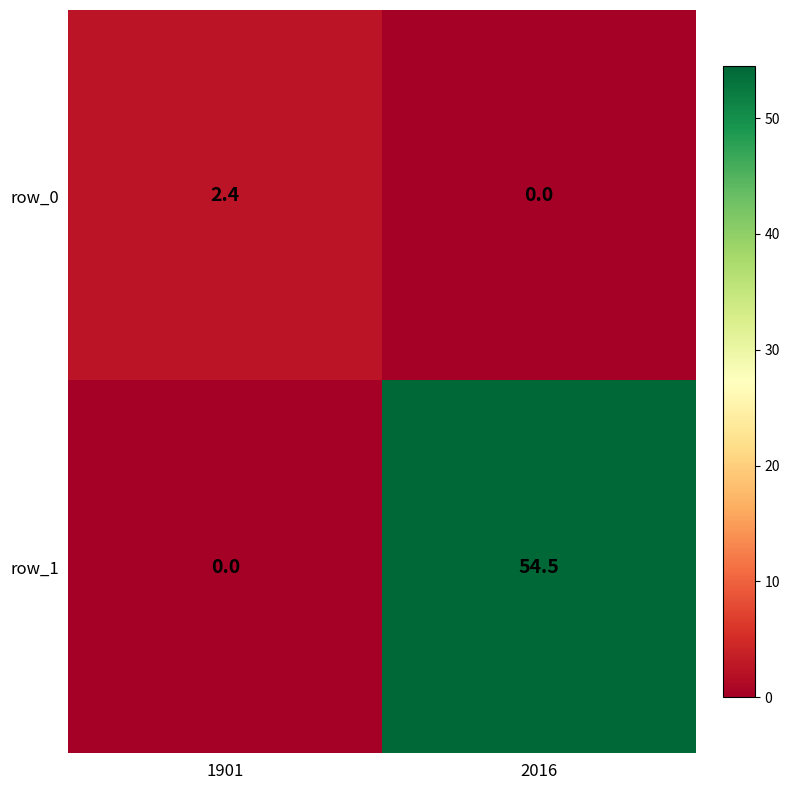

What is the total value across all series at 2016?

54.5